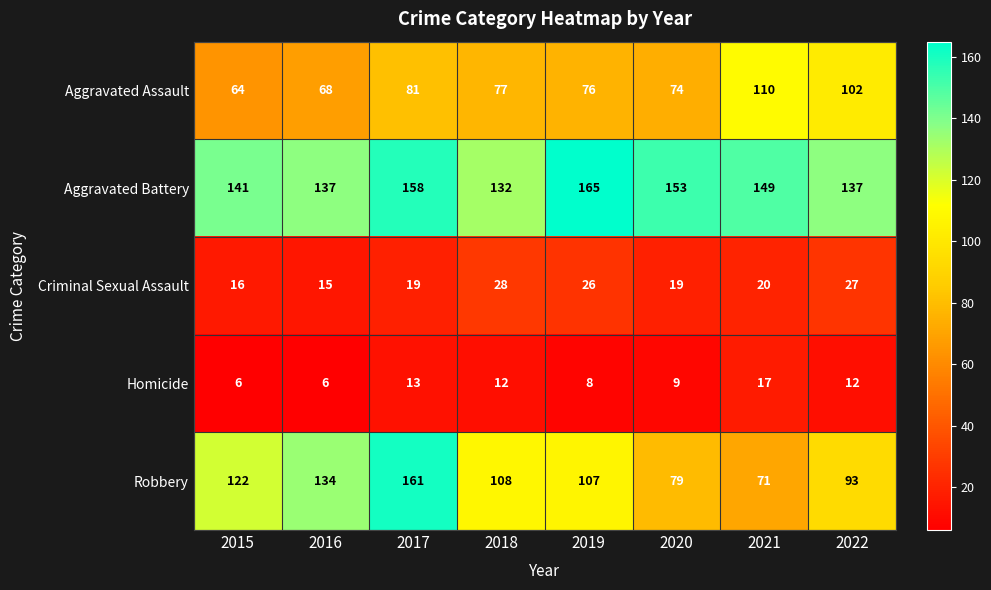

What is the total value across all series at 2019?

382